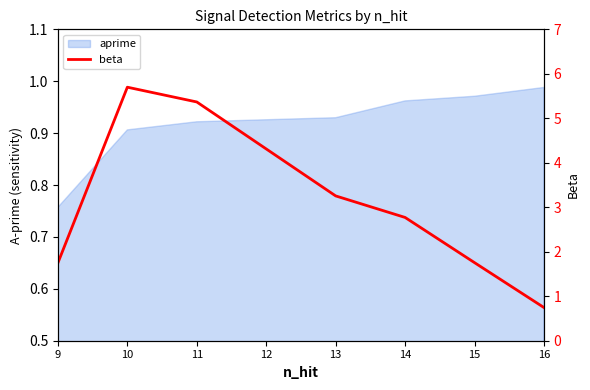

True or false: there are more than 2 points higher than both neighbors.

False